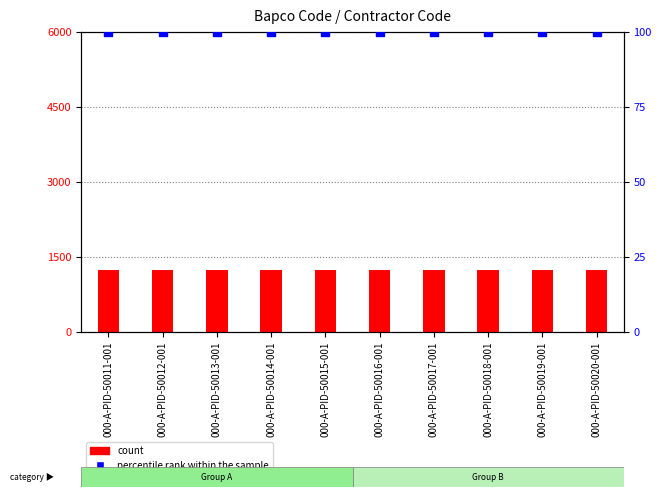

What are all the series names shown in the legend?

count, percentile rank within the sample